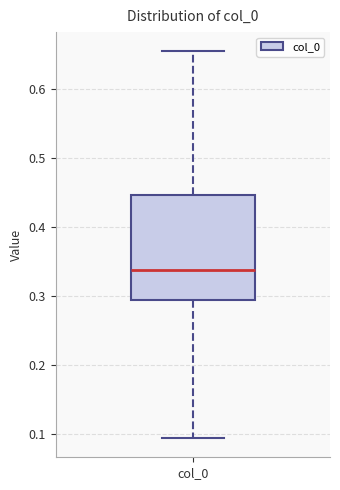

Transcribe this box plot: give where the median line is, the range the box spans, and where the two whiskers end, as read against the y-axis. The values are not printed on the chart, so give them approximately, as read against the axis.

median 0.34, box 0.29 to 0.45, whiskers 0.09 to 0.65